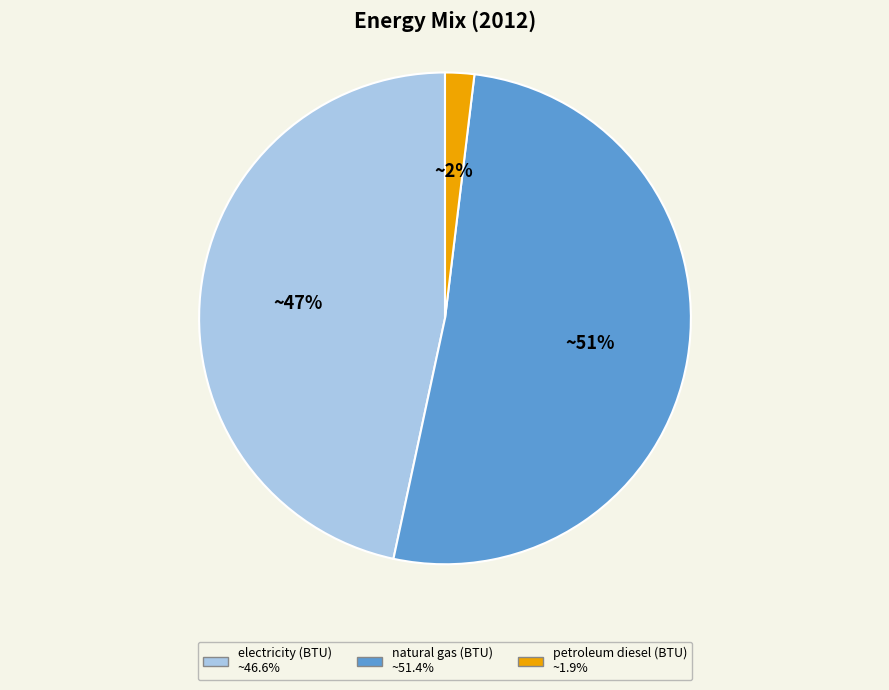

How many slices are in this pie chart?

3